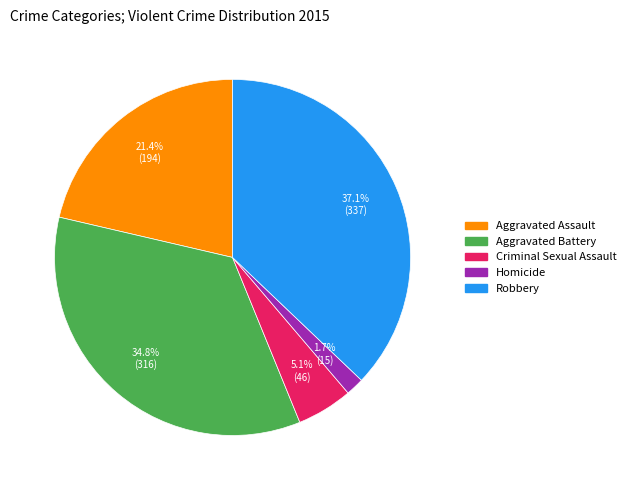

True or false: Aggravated Battery accounts for 35% of the total.

True